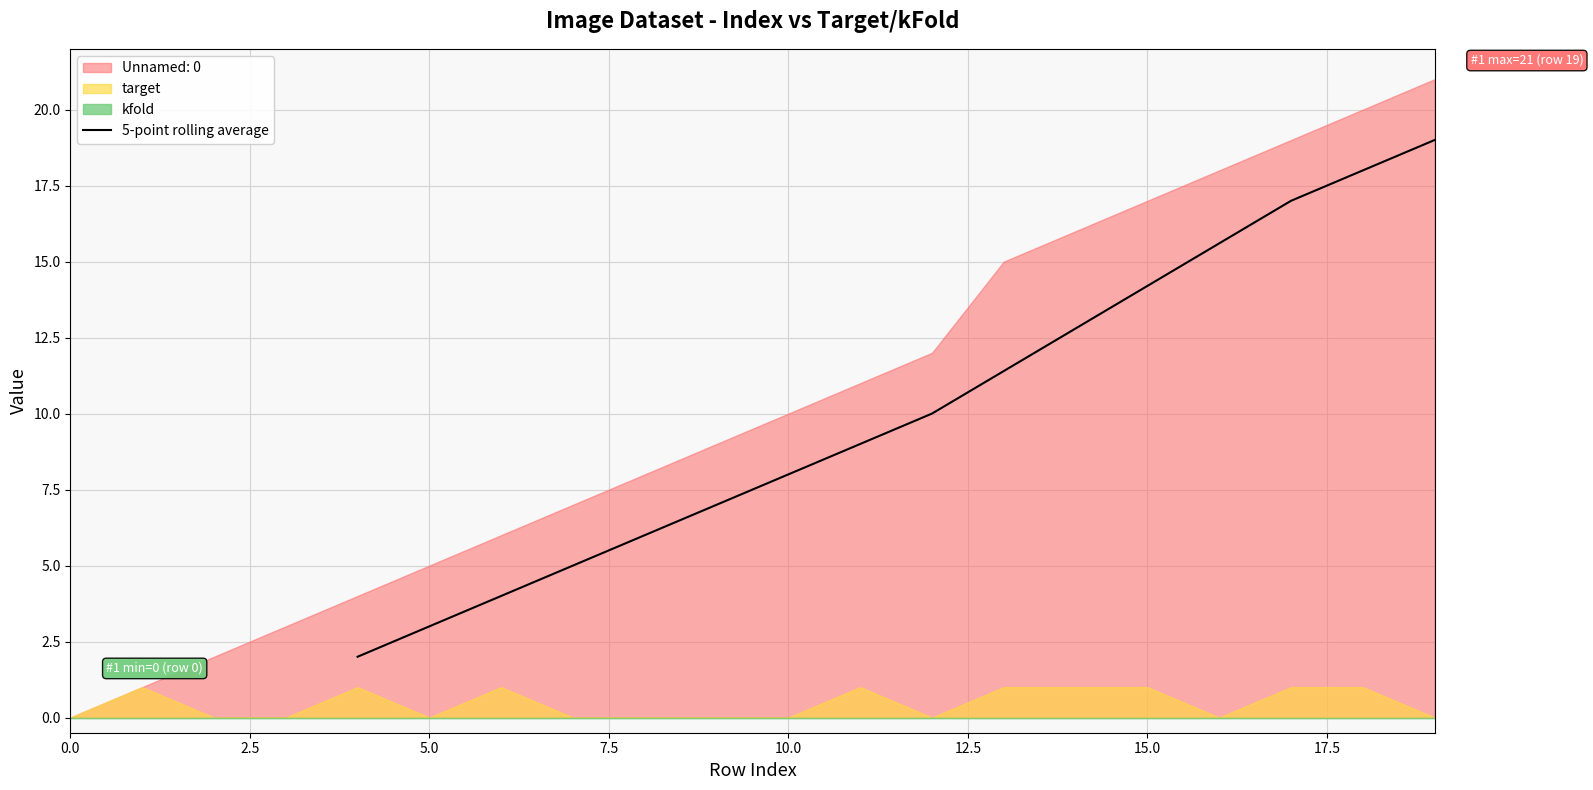

What is the highest value of the 5-point rolling average series?

19.0